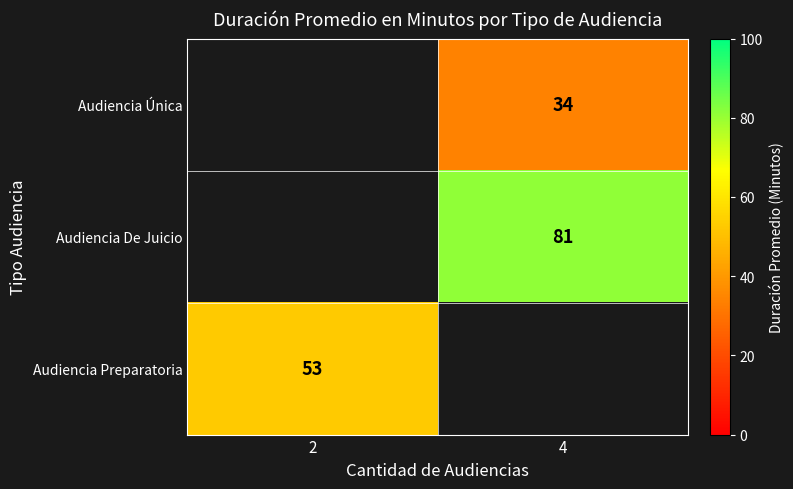

How many values in row_0 are above zero?

1